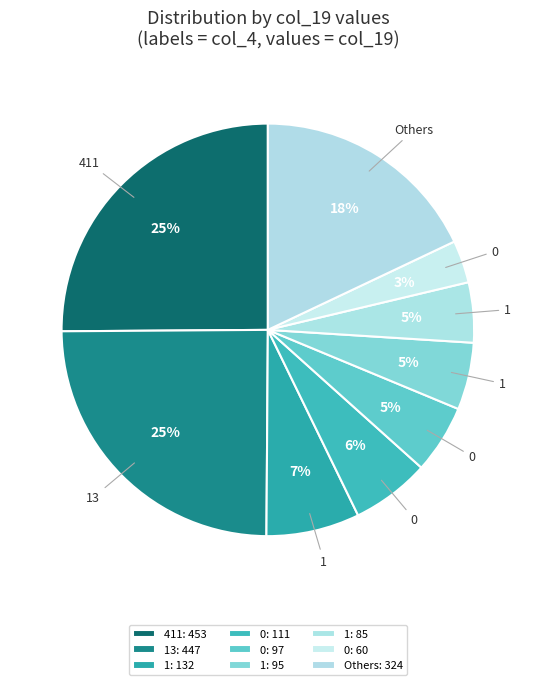

Count the number of slices in the pie.

9